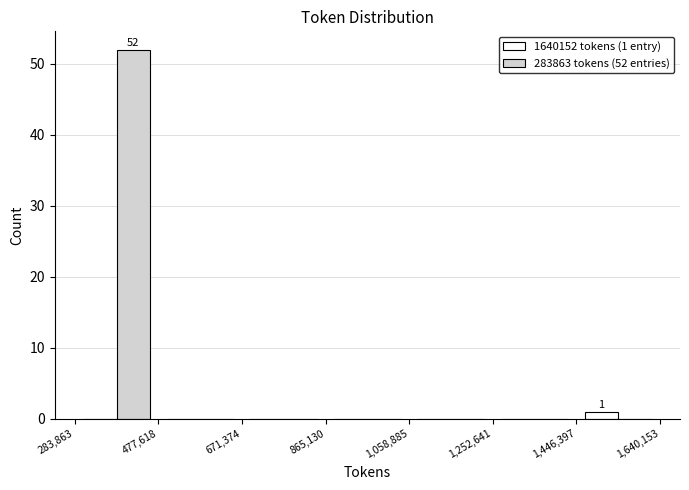

In the 283863 tokens (52 entries) series, which range on the x-axis has the tallest bar?

283,863 to 477,618